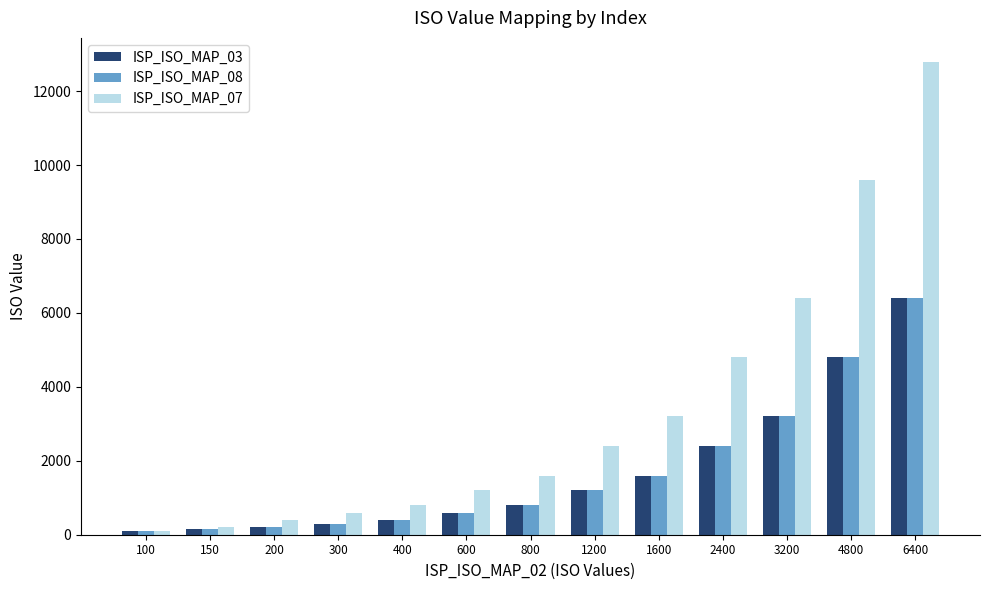

The value of ISP_ISO_MAP_03 at 2400 is 4167. True or false?

False